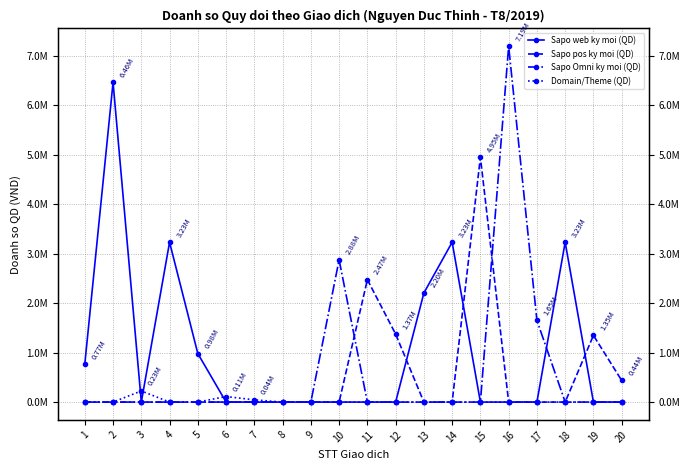

What is the difference between the maximum and minimum values in the Sapo pos ky moi (QD) series?

4946000